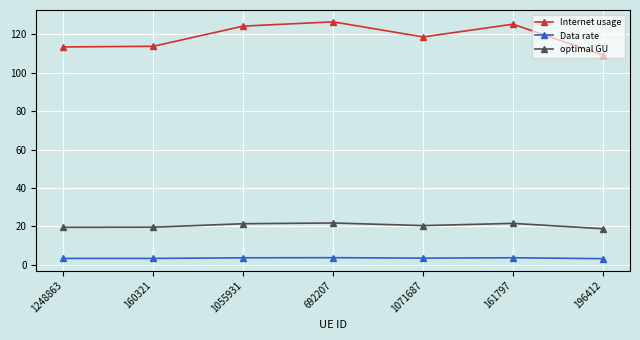

True or false: Internet usage has a value of 124.3 at 1055931.

True